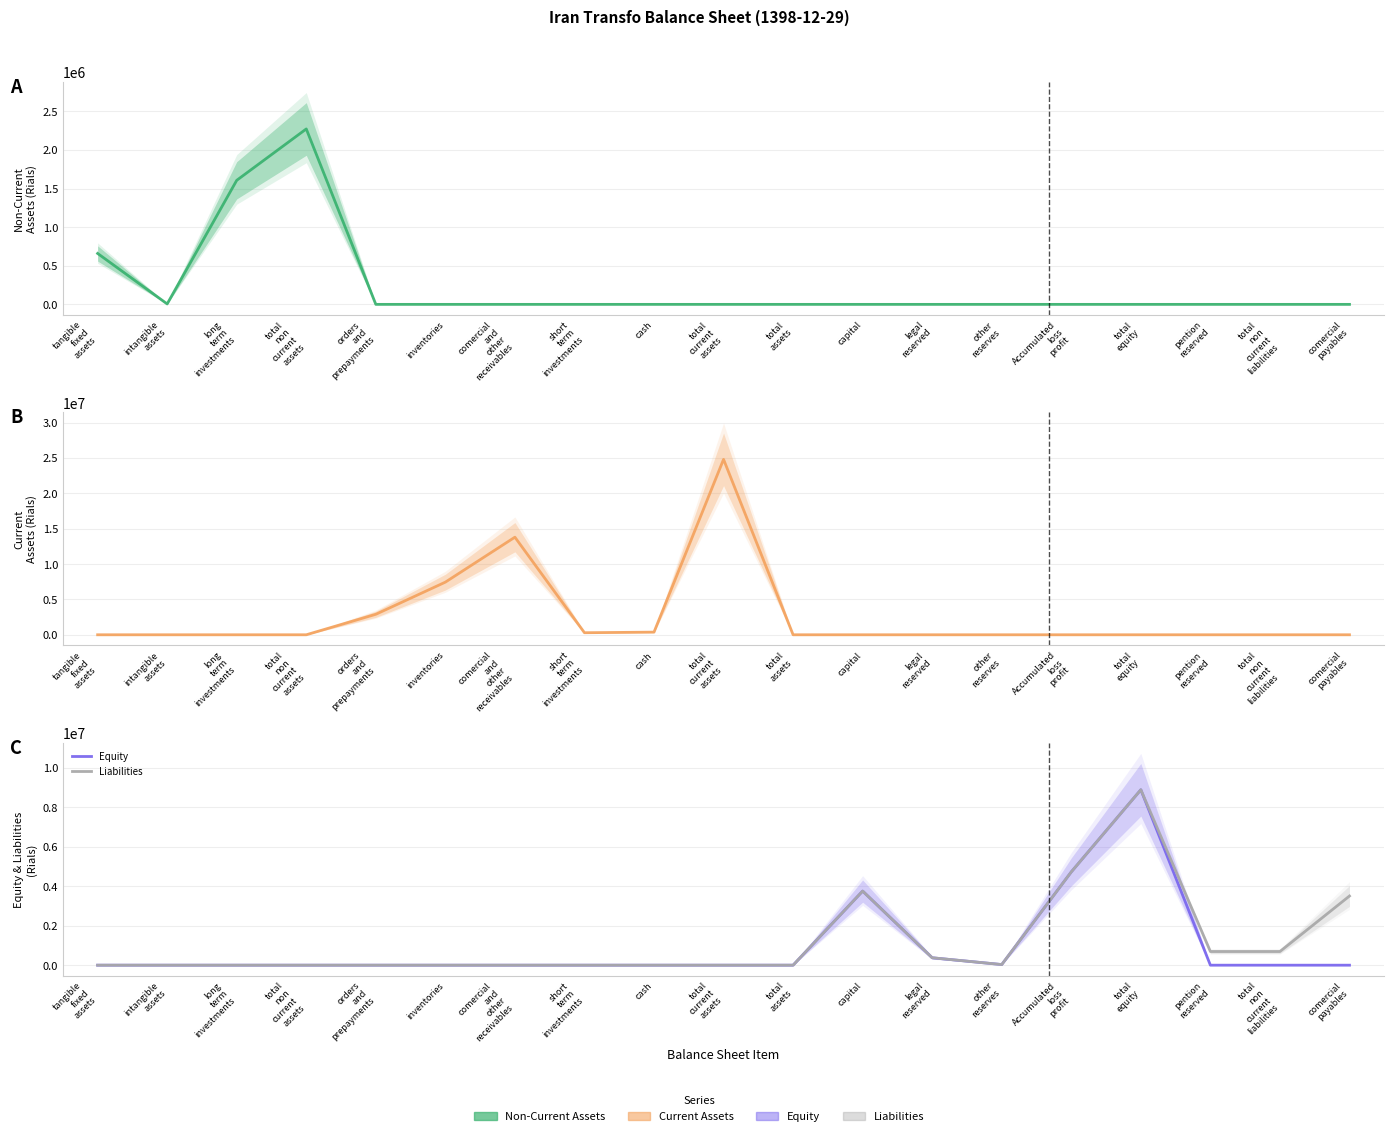

The value of Current Assets at total
non
current
liabilities is -16403167. True or false?

False